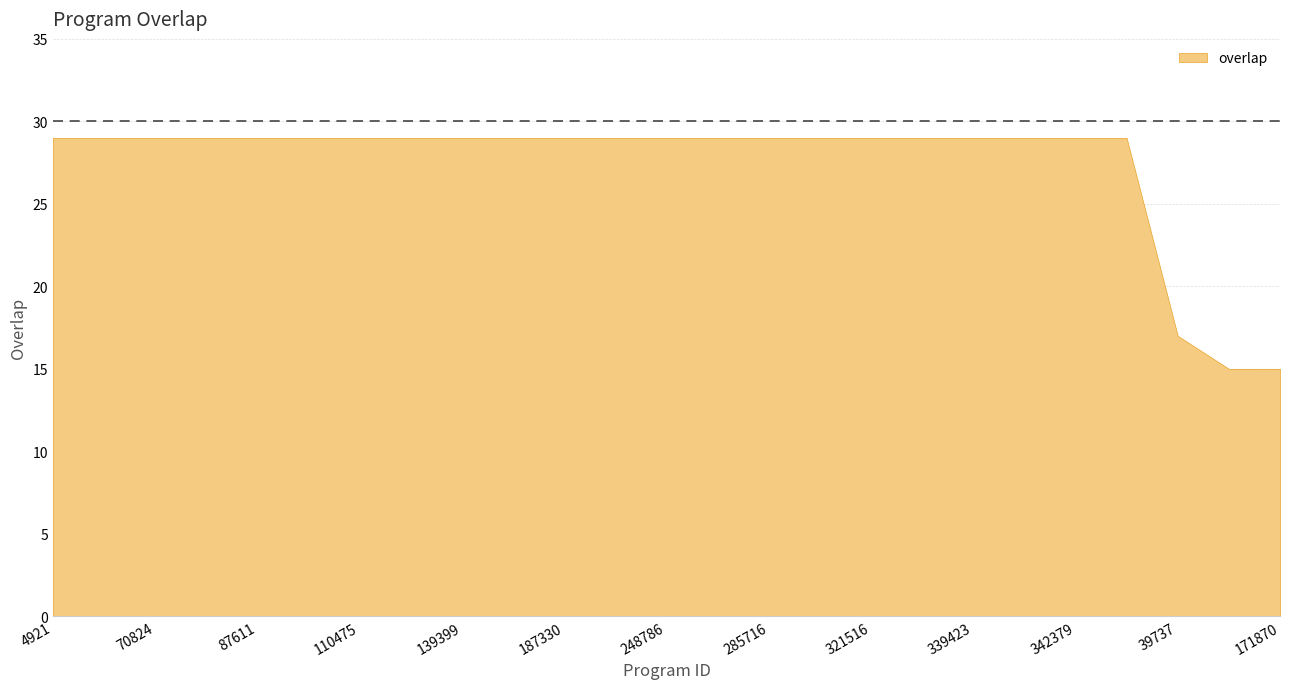

What value does the data have at 342352, to the nearest 10?

30